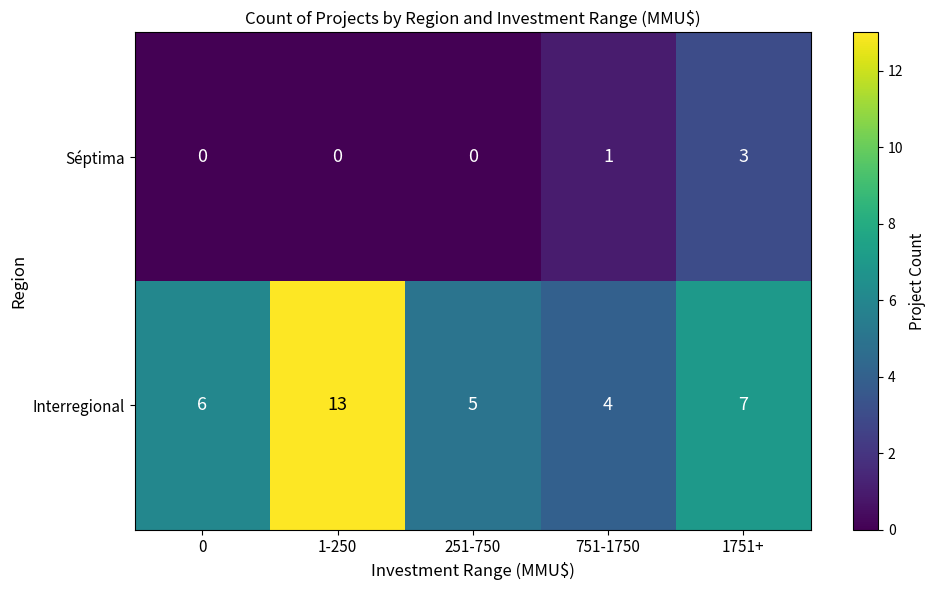

The value of Interregional at 251-750 is 9. True or false?

False